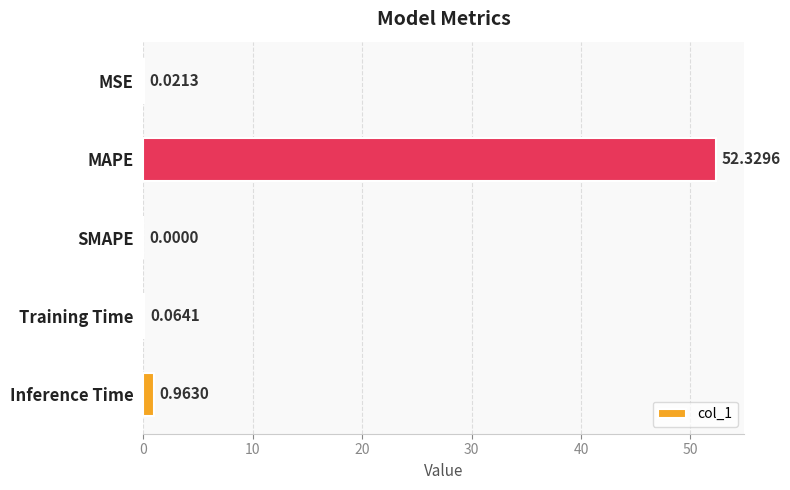

What is the sum of the values at MAPE and SMAPE?

52.3